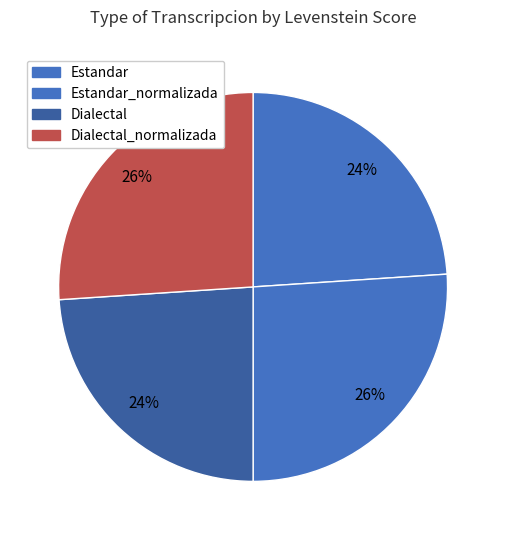

How many segments does this pie chart have?

4